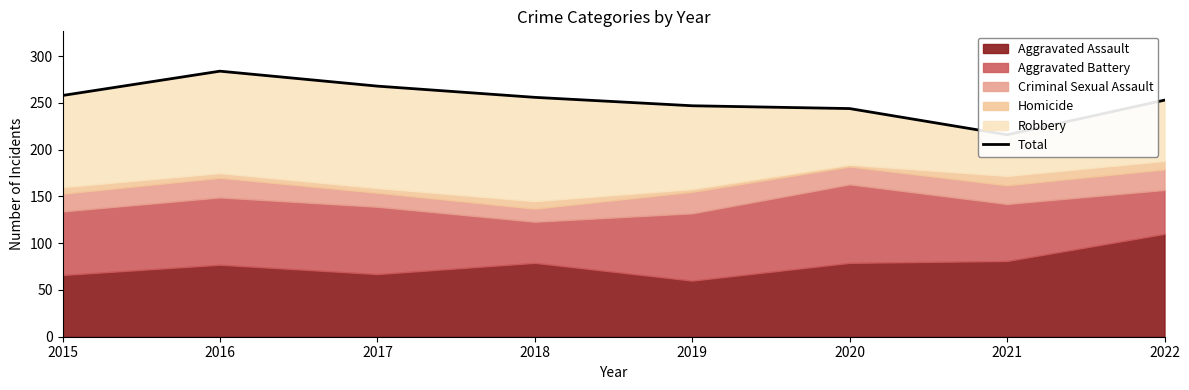

At which category does the chart reach its minimum across all series?

2021